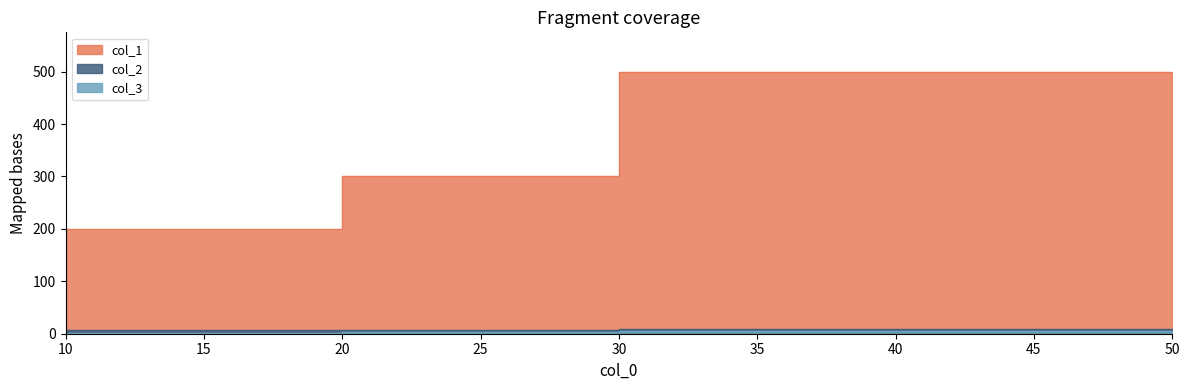

Is the value of col_3 at 10 greater than the value of col_1 at 20?

No